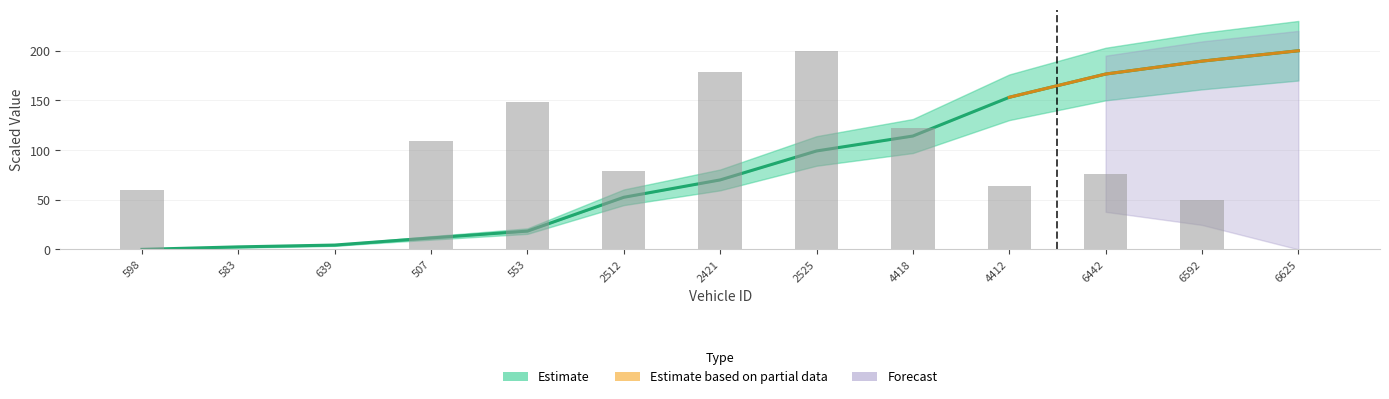

What is the maximum value shown in the chart?

200.0